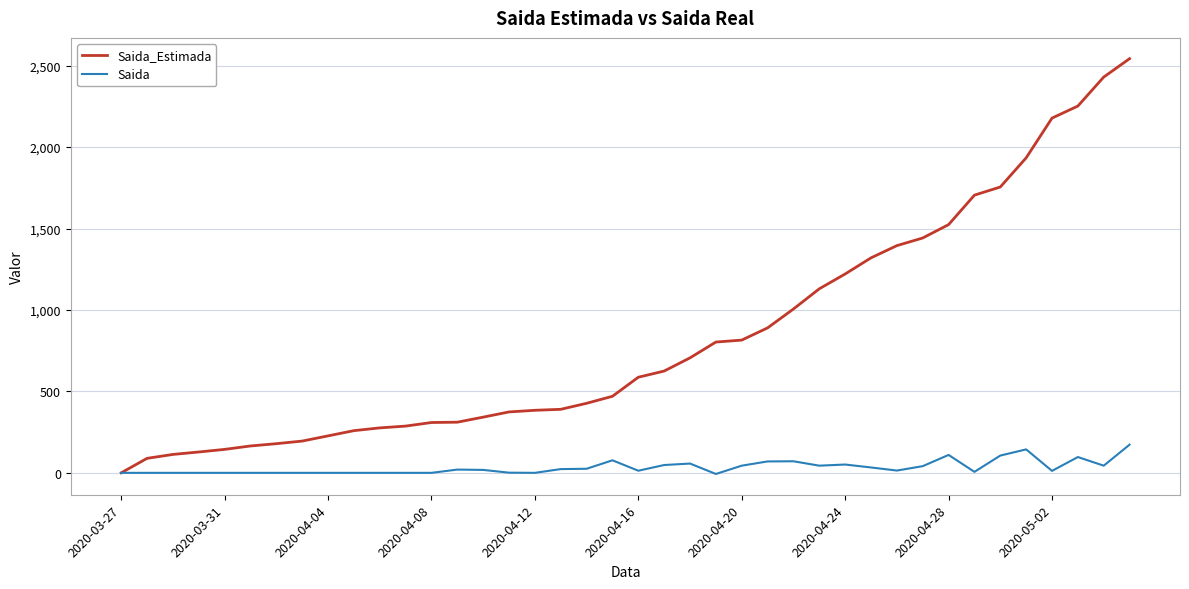

Rank the series by their average value, from highest to lowest.

Saida_Estimada, Saida